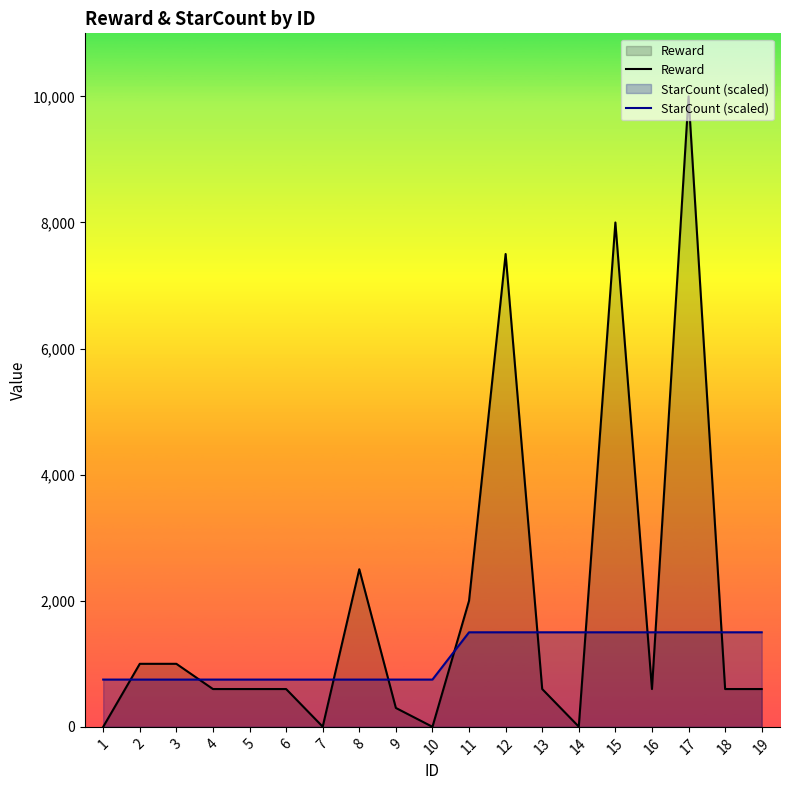

True or false: Reward has more than 1 interior local peaks.

True